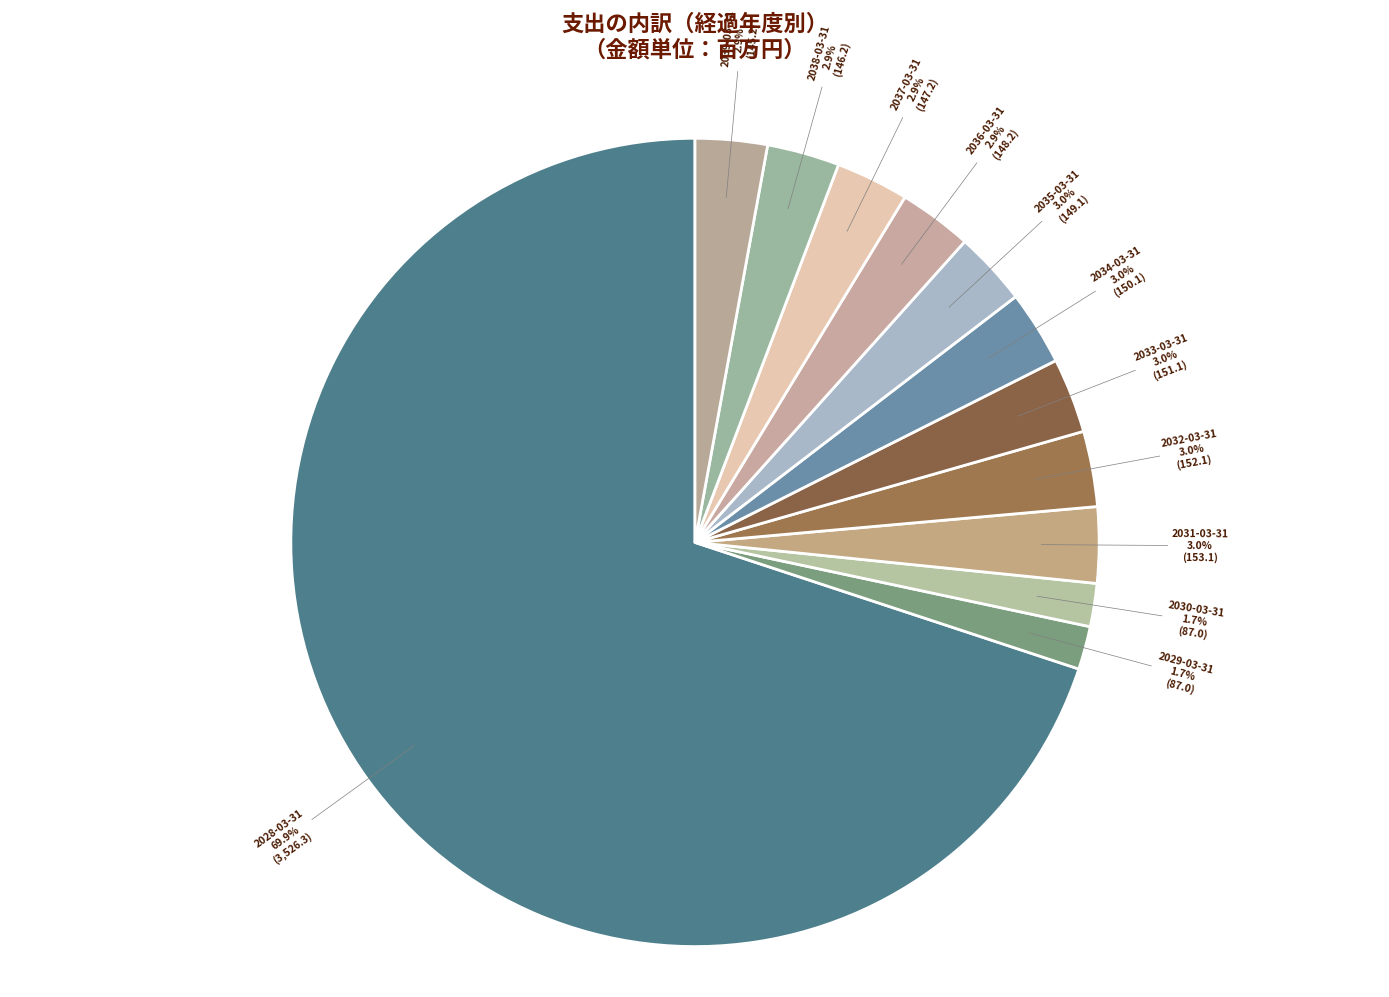

Which category has the biggest portion of the pie?

2028-03-31